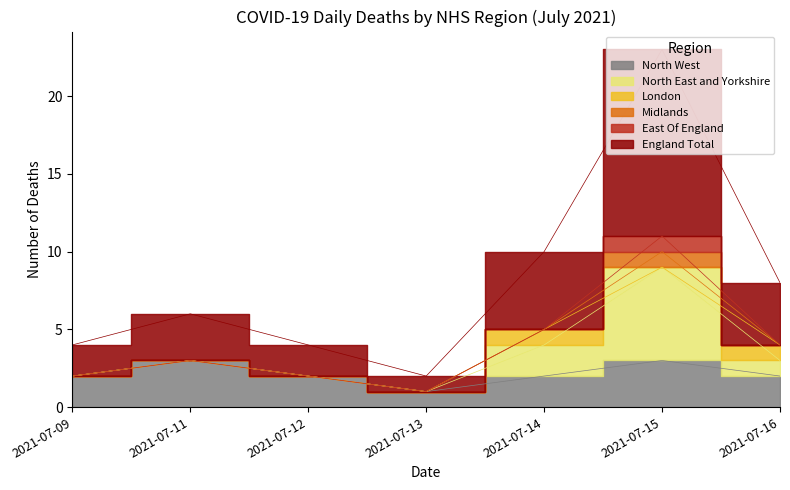

True or false: North West and England Total intersect in this chart.

False